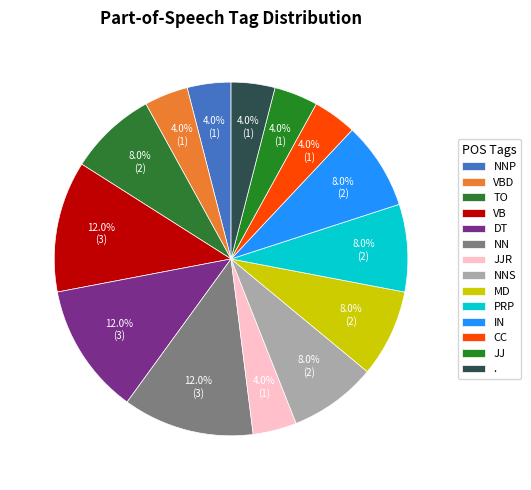

To the nearest percent, what is the combined percentage of . and CC?

8%